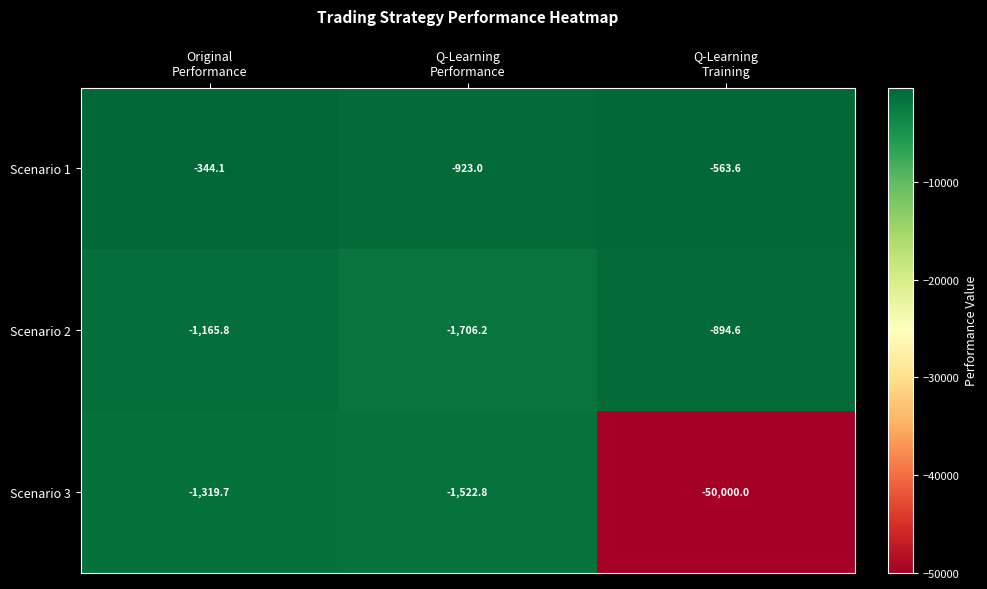

What is the minimum value shown in the chart?

-50000.0